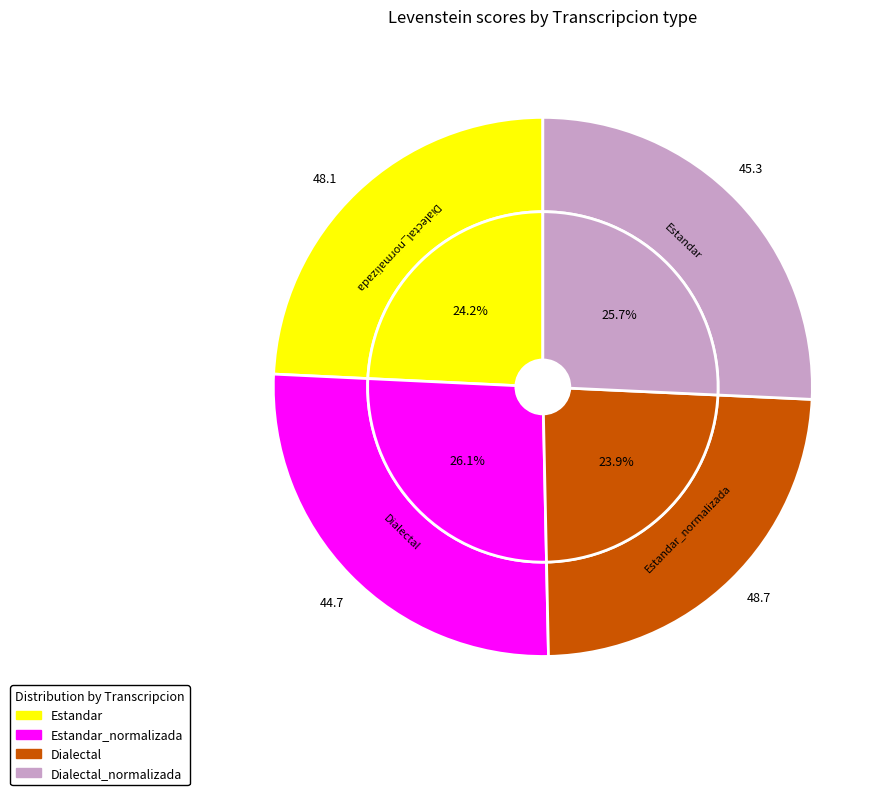

How many slices are in this pie chart?

4